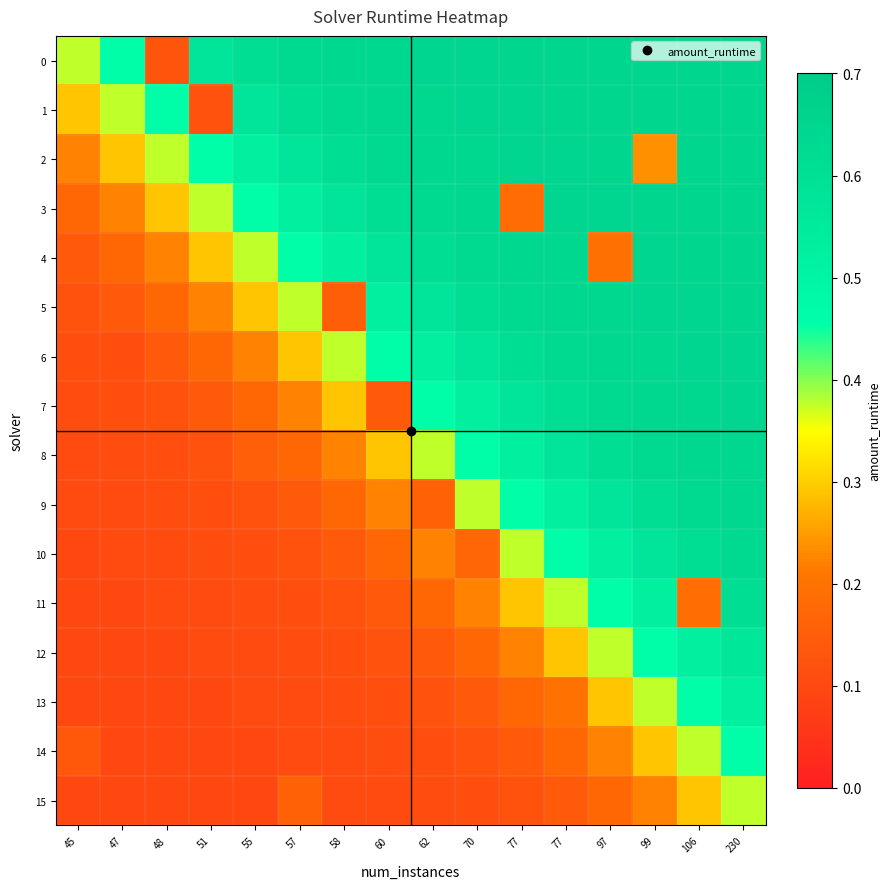

Reading right to left, transcribe all the data shown in this chart.

0: 230=0.6	106=0.6	99=0.6	97=0.6	77=0.6	77=0.6	70=0.6	62=0.6	60=0.6	58=0.6	57=0.6	55=0.6	51=0.6	48=0.1	47=0.5	45=0.4
1: 230=0.6	106=0.6	99=0.6	97=0.6	77=0.6	77=0.6	70=0.6	62=0.6	60=0.6	58=0.6	57=0.6	55=0.6	51=0.1	48=0.5	47=0.4	45=0.3
2: 230=0.6	106=0.6	99=0.2	97=0.6	77=0.6	77=0.6	70=0.6	62=0.6	60=0.6	58=0.6	57=0.6	55=0.5	51=0.5	48=0.4	47=0.3	45=0.2
3: 230=0.6	106=0.6	99=0.6	97=0.6	77=0.6	77=0.2	70=0.6	62=0.6	60=0.6	58=0.6	57=0.5	55=0.5	51=0.4	48=0.3	47=0.2	45=0.2
4: 230=0.6	106=0.6	99=0.6	97=0.2	77=0.6	77=0.6	70=0.6	62=0.6	60=0.6	58=0.5	57=0.5	55=0.4	51=0.3	48=0.2	47=0.2	45=0.1
5: 230=0.6	106=0.6	99=0.6	97=0.6	77=0.6	77=0.6	70=0.6	62=0.6	60=0.5	58=0.2	57=0.4	55=0.3	51=0.2	48=0.2	47=0.1	45=0.1
6: 230=0.6	106=0.6	99=0.6	97=0.6	77=0.6	77=0.6	70=0.6	62=0.5	60=0.5	58=0.4	57=0.3	55=0.2	51=0.2	48=0.1	47=0.1	45=0.1
7: 230=0.6	106=0.6	99=0.6	97=0.6	77=0.6	77=0.6	70=0.5	62=0.5	60=0.1	58=0.3	57=0.2	55=0.2	51=0.1	48=0.1	47=0.1	45=0.1
8: 230=0.6	106=0.6	99=0.6	97=0.6	77=0.6	77=0.5	70=0.5	62=0.4	60=0.3	58=0.2	57=0.2	55=0.2	51=0.1	48=0.1	47=0.1	45=0.1
9: 230=0.6	106=0.6	99=0.6	97=0.6	77=0.5	77=0.5	70=0.4	62=0.2	60=0.2	58=0.2	57=0.1	55=0.1	51=0.1	48=0.1	47=0.1	45=0.1
10: 230=0.6	106=0.6	99=0.6	97=0.5	77=0.5	77=0.4	70=0.2	62=0.2	60=0.2	58=0.1	57=0.1	55=0.1	51=0.1	48=0.1	47=0.1	45=0.1
11: 230=0.6	106=0.2	99=0.5	97=0.5	77=0.4	77=0.3	70=0.2	62=0.2	60=0.1	58=0.1	57=0.1	55=0.1	51=0.1	48=0.1	47=0.1	45=0.1
12: 230=0.6	106=0.5	99=0.5	97=0.4	77=0.3	77=0.2	70=0.2	62=0.1	60=0.1	58=0.1	57=0.1	55=0.1	51=0.1	48=0.1	47=0.1	45=0.1
13: 230=0.5	106=0.5	99=0.4	97=0.3	77=0.2	77=0.2	70=0.1	62=0.1	60=0.1	58=0.1	57=0.1	55=0.1	51=0.1	48=0.1	47=0.1	45=0.1
14: 230=0.5	106=0.4	99=0.3	97=0.2	77=0.2	77=0.1	70=0.1	62=0.1	60=0.1	58=0.1	57=0.1	55=0.1	51=0.1	48=0.1	47=0.1	45=0.1
15: 230=0.4	106=0.3	99=0.2	97=0.2	77=0.1	77=0.1	70=0.1	62=0.1	60=0.1	58=0.1	57=0.2	55=0.1	51=0.1	48=0.1	47=0.1	45=0.1